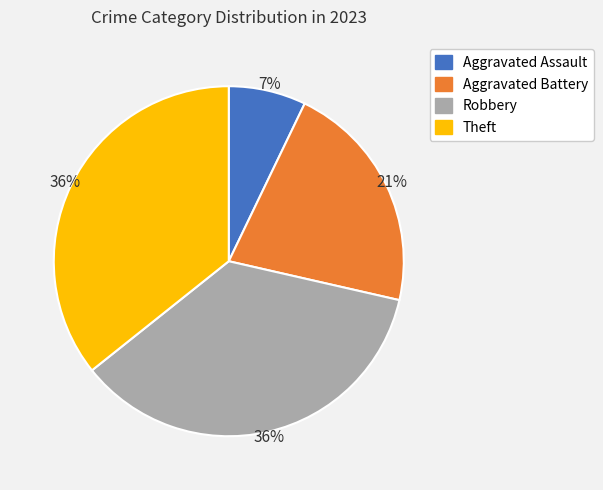

True or false: Theft accounts for 26% of the total.

False